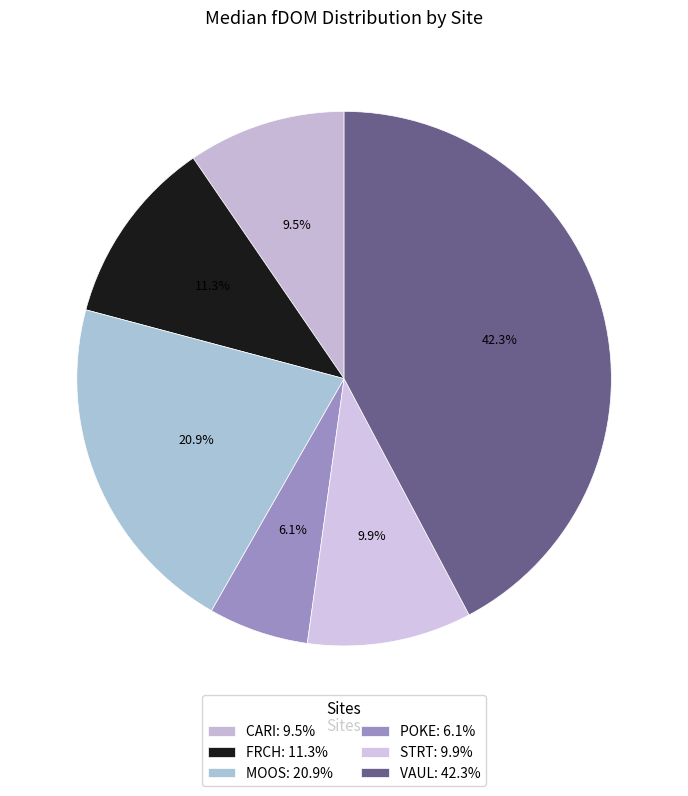

How many segments does this pie chart have?

6